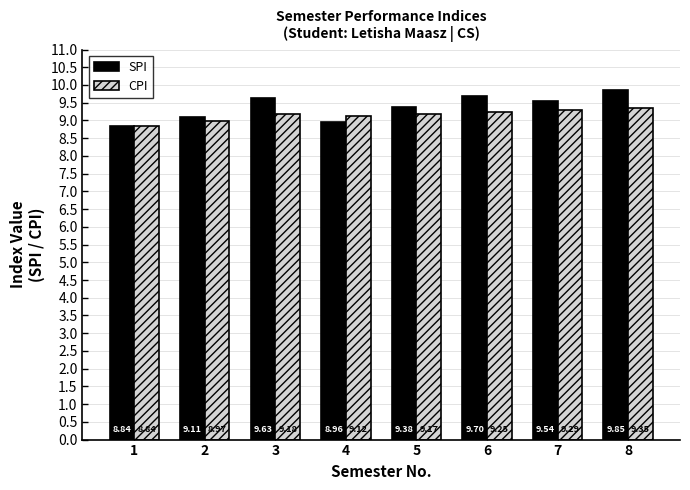

At which label is CPI closest to 9?

2